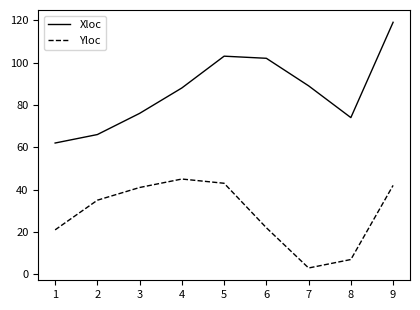

Which label corresponds to the smallest value in the chart?

7